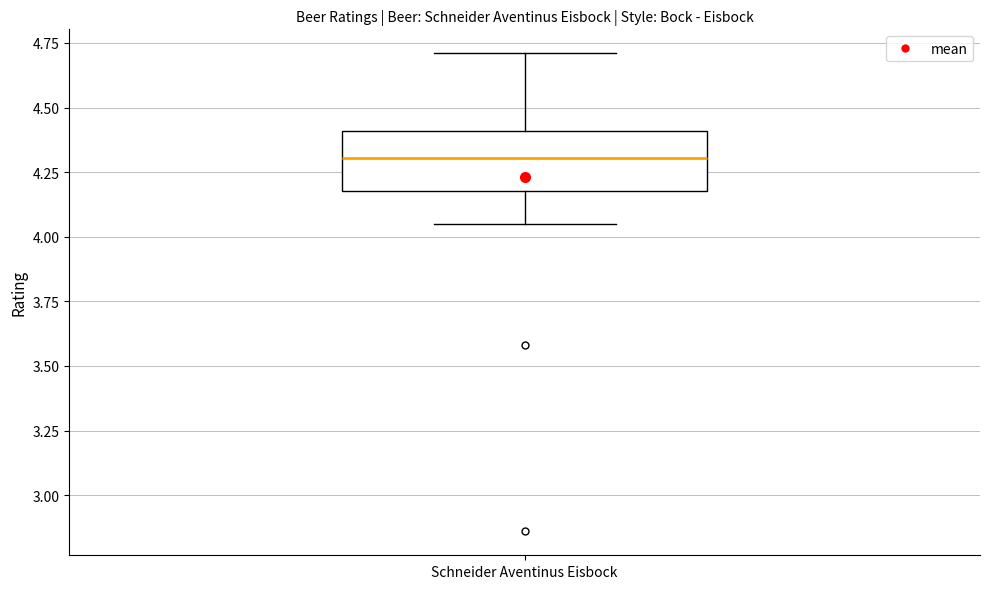

Transcribe this box plot: give where the median line is, the range the box spans, and where the two whiskers end, as read against the y-axis. The values are not printed on the chart, so give them approximately, as read against the axis.

median 4.30, box 4.20 to 4.40, whiskers 4.05 to 4.70